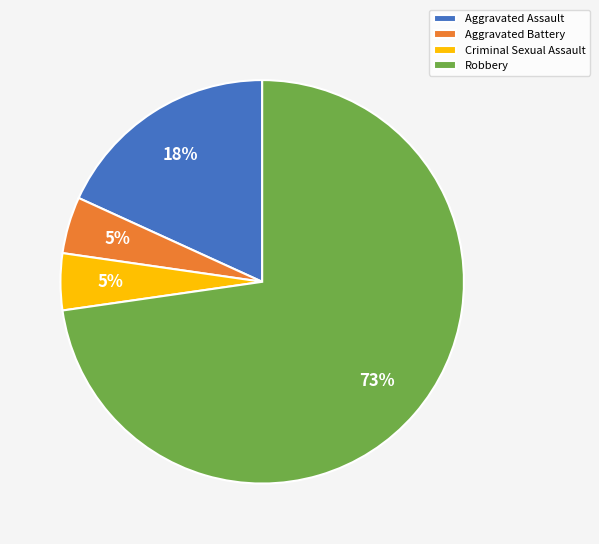

To the nearest percent, what percentage of the pie is Aggravated Battery?

5%